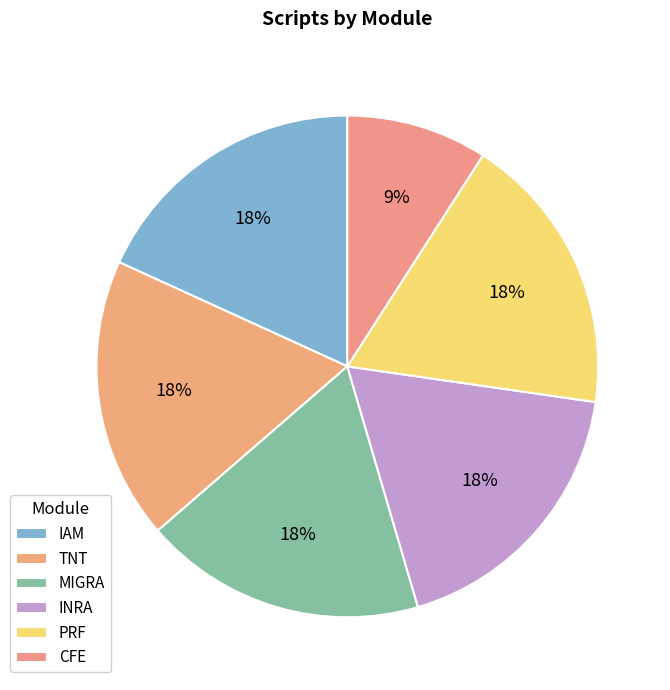

What is the largest slice in the pie chart?

IAM